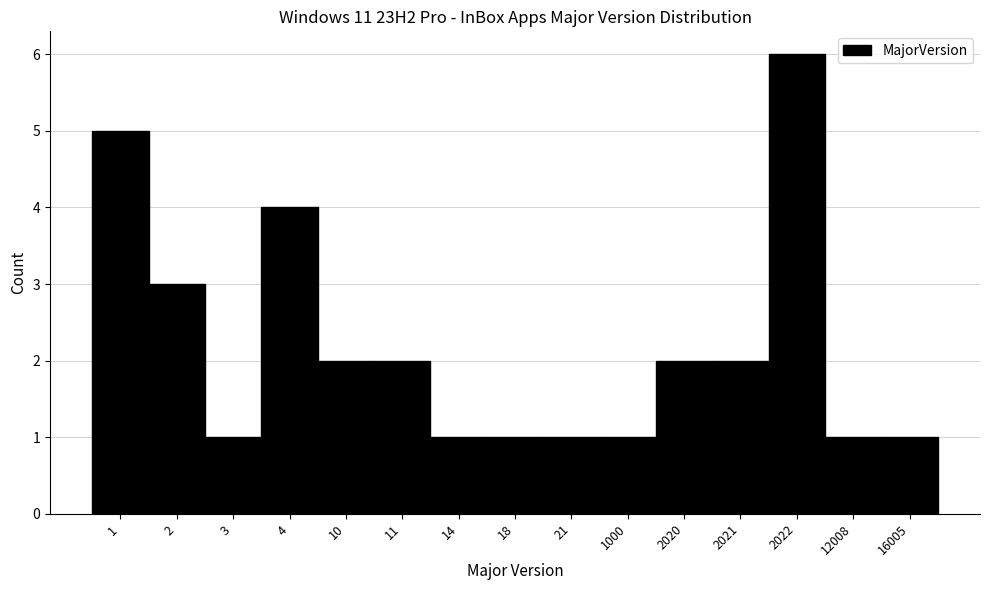

Reading left to right, what are all the values shown in this chart?

5	3	1	4	2	2	1	1	1	1	2	2	6	1	1